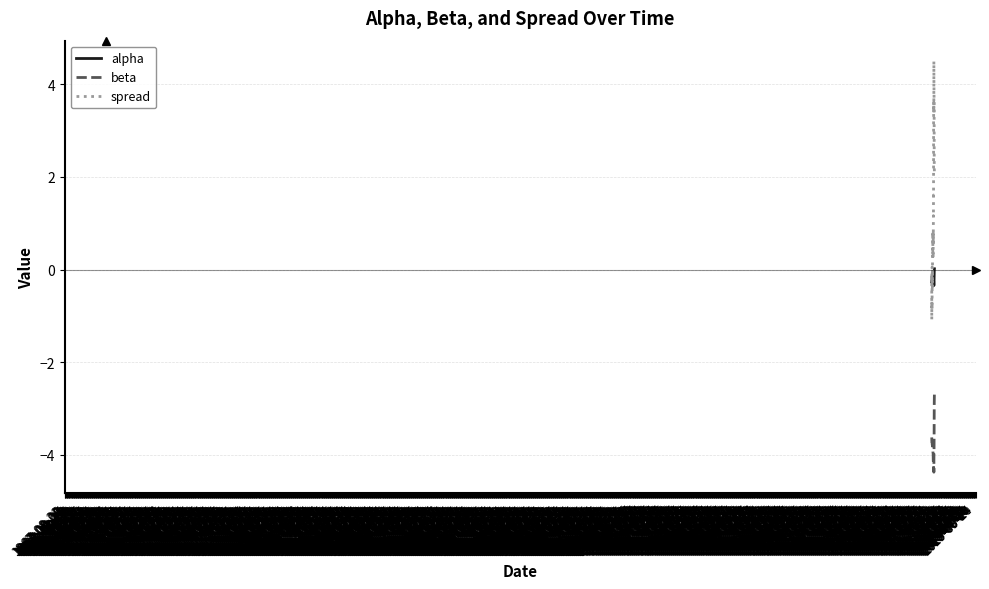

Rank the series by their maximum value, from highest to lowest.

spread, alpha, beta